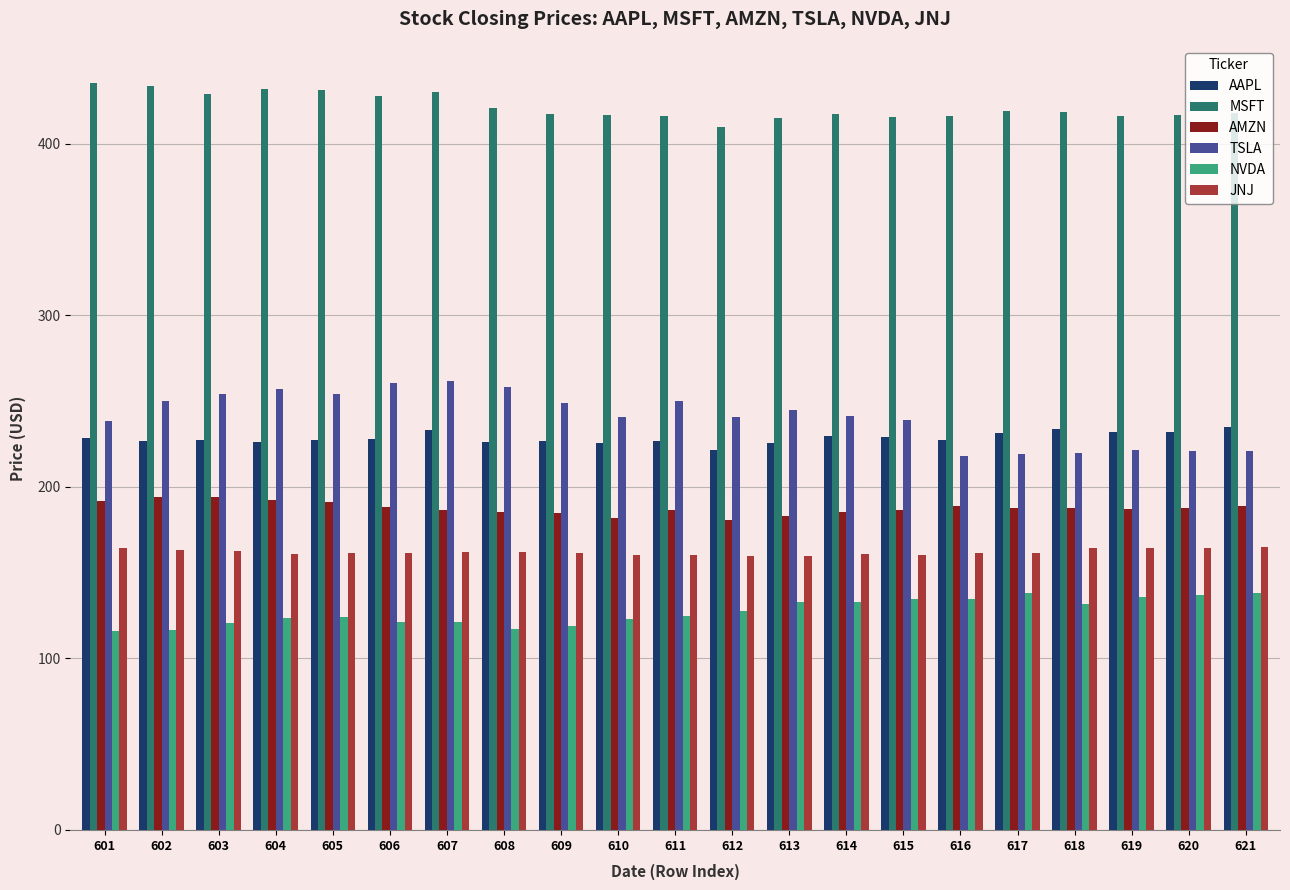

How many groups of bars are there?

21